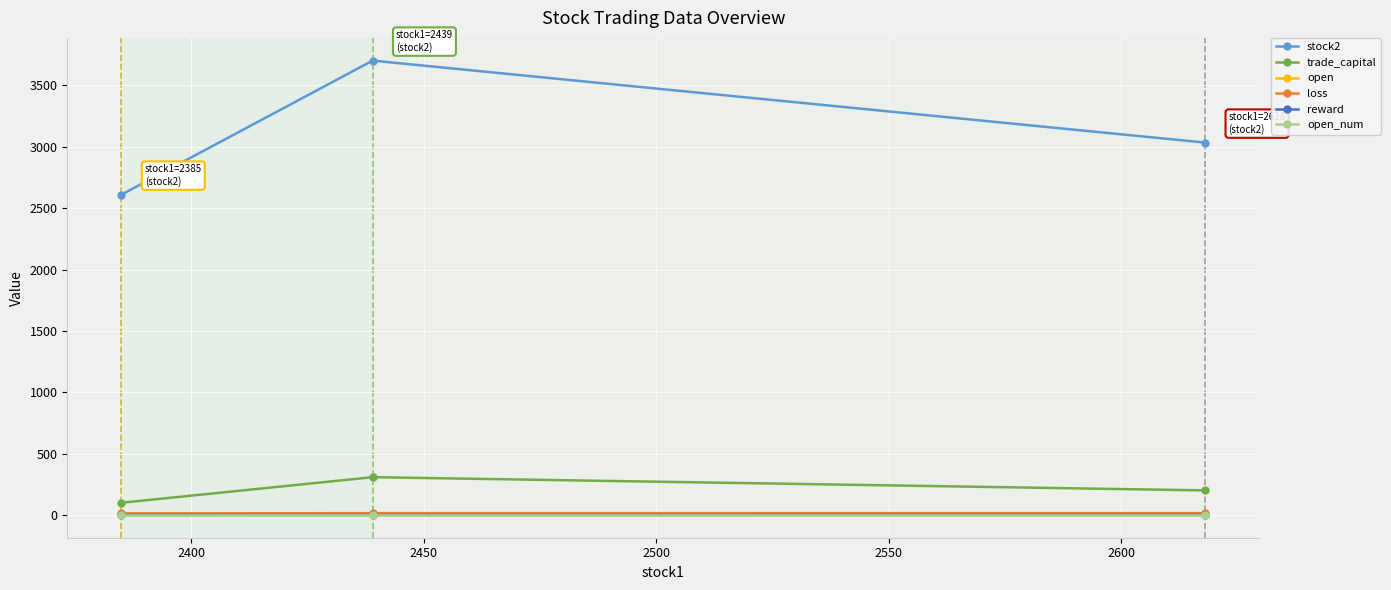

What is the sum of all loss values?

42.8